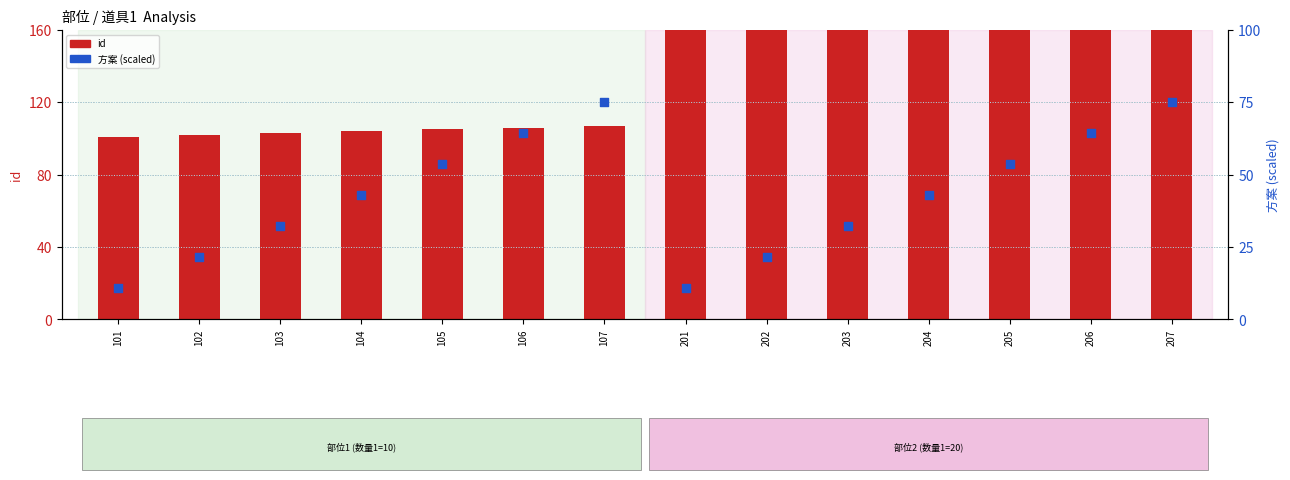

At how many categories does at least one series exceed 15?

14